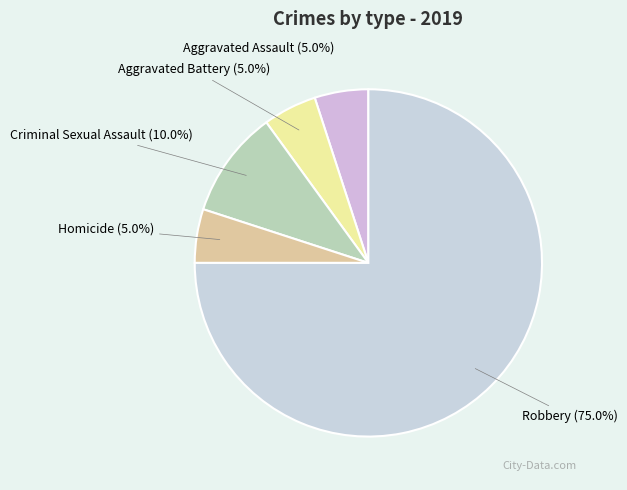

What is the largest slice in the pie chart?

Robbery